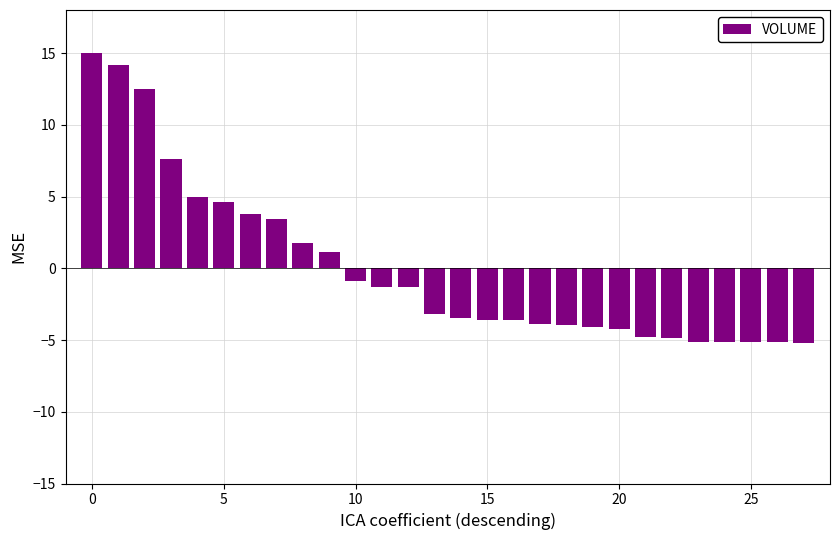

Count the number of values greater than -3.

13